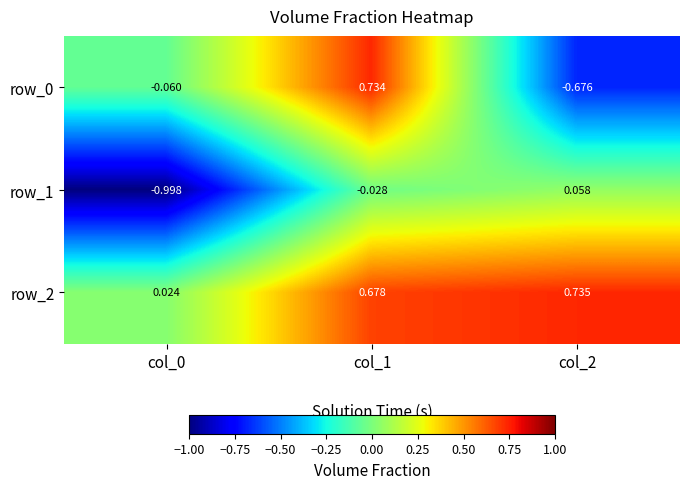

At which category is the sum across all series the highest?

col_1